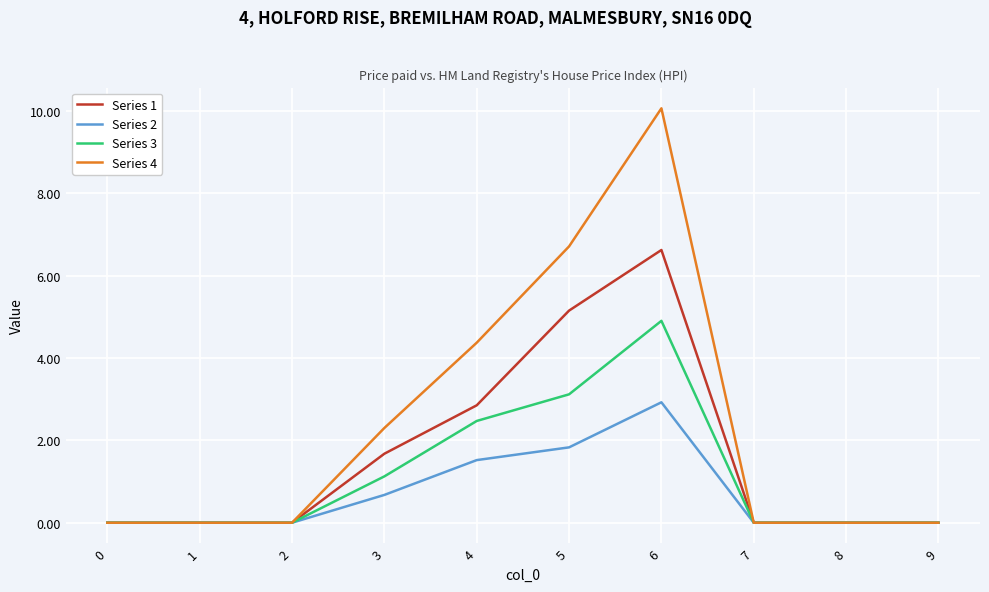

What is the difference between the Series 4 values at 3 and 7?

2.3